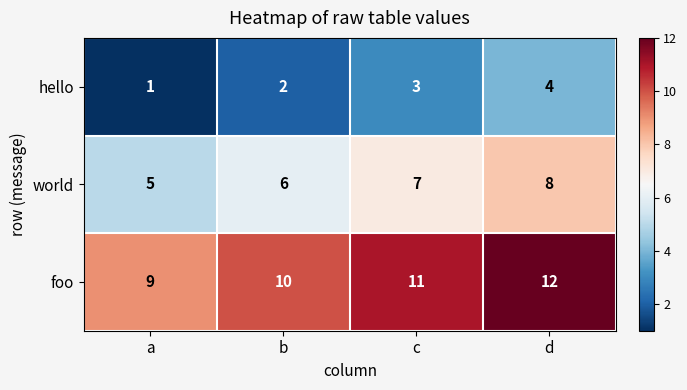

What is the sum of the world values at c and d?

15